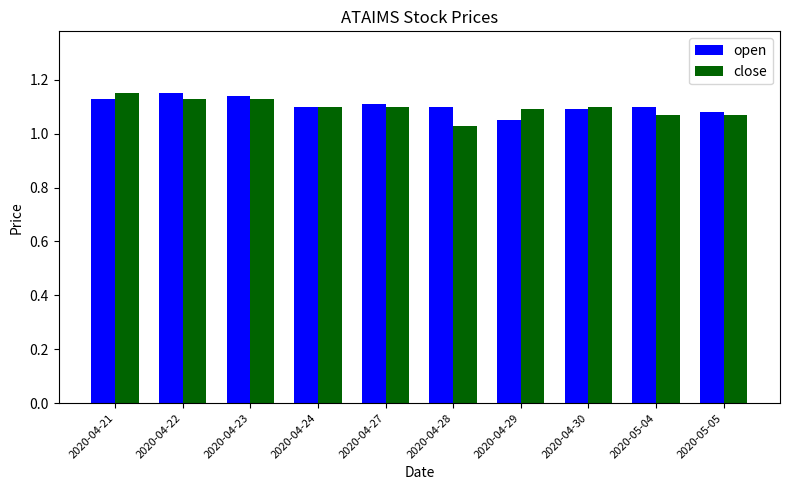

At how many categories does at least one series exceed 1?

10